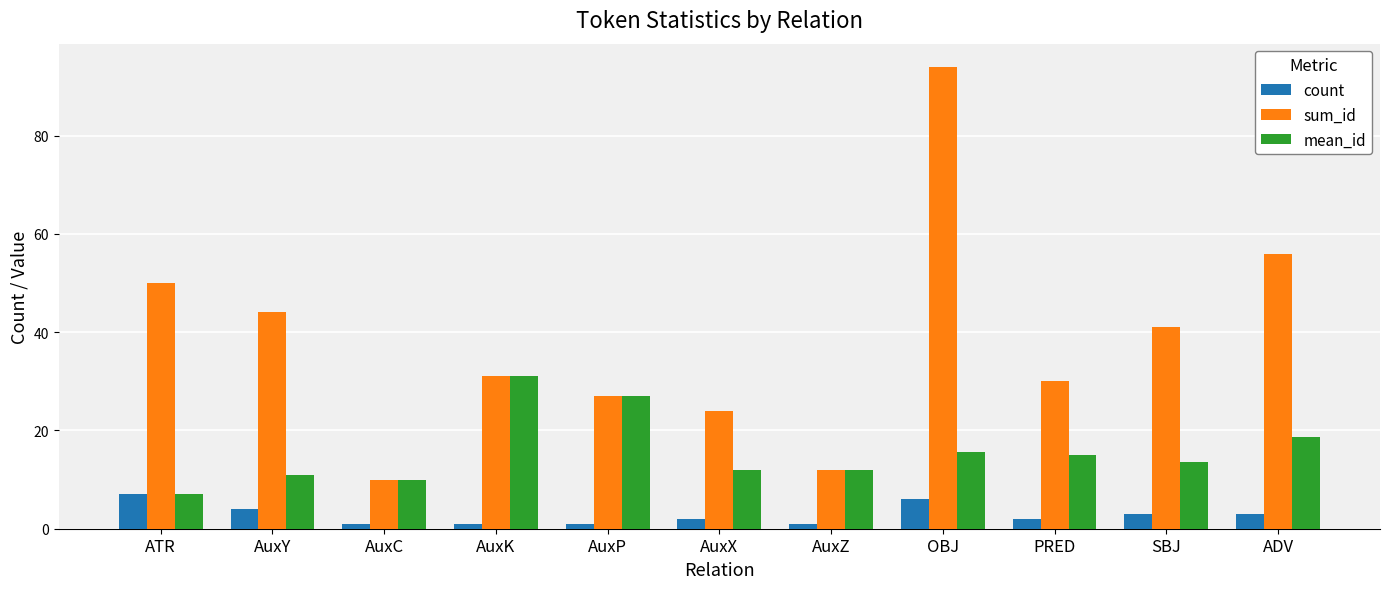

Is it true that count equals 4.0 at AuxY?

True